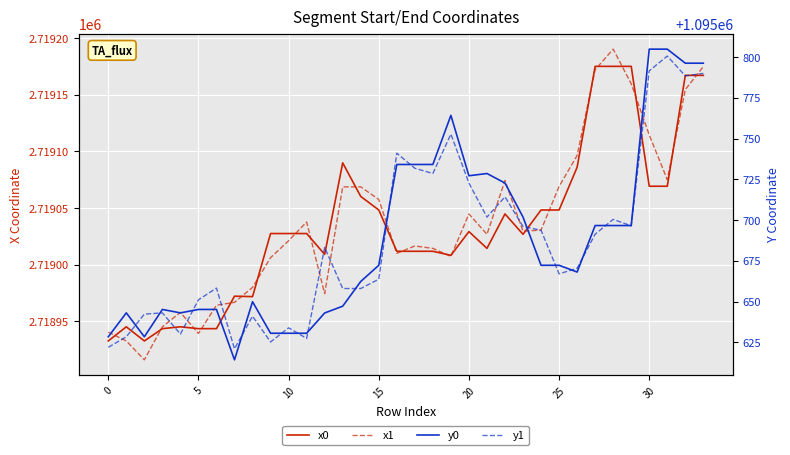

Is the value of y0 at 26 greater than the value of x0 at 5?

No